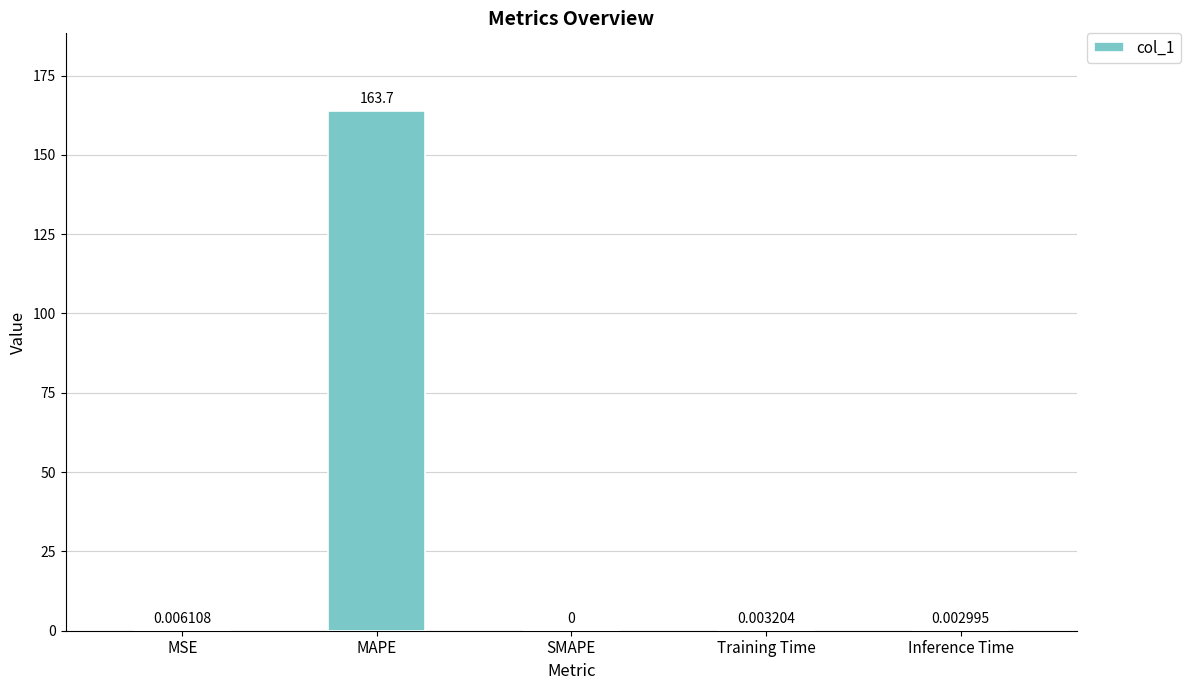

What is the sum of all values?

163.8